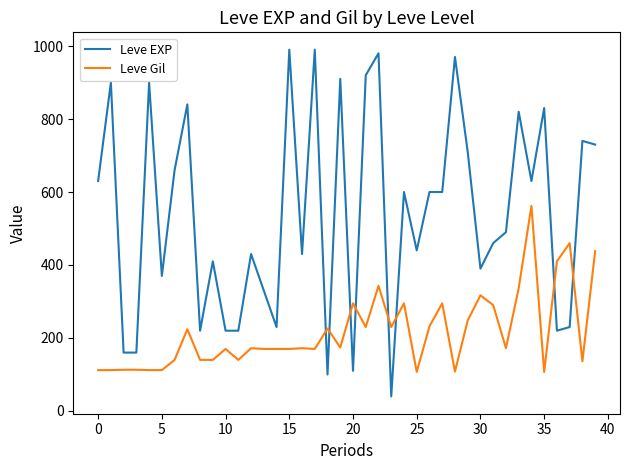

What is the average value of the Leve Gil series?

217